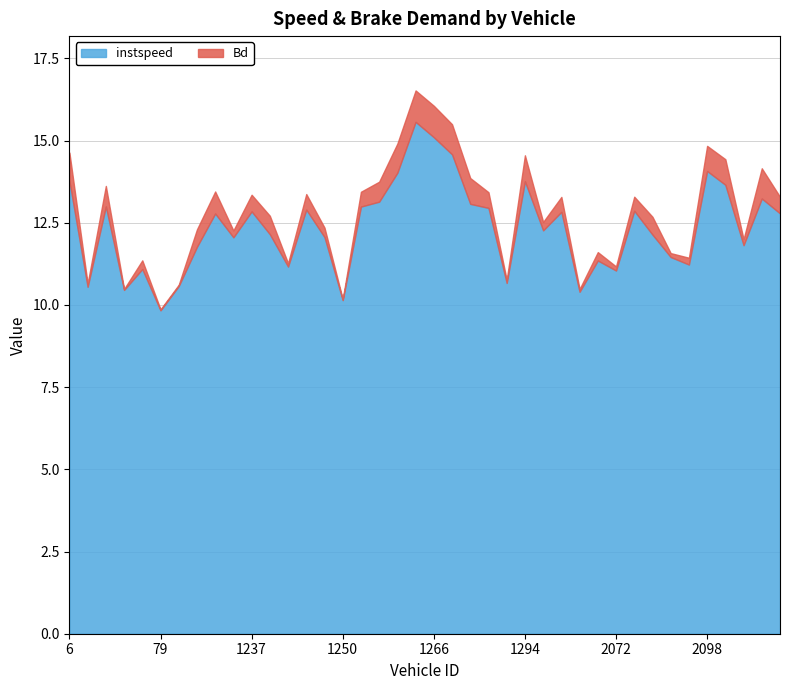

Read the Bd value at 1259.

0.9